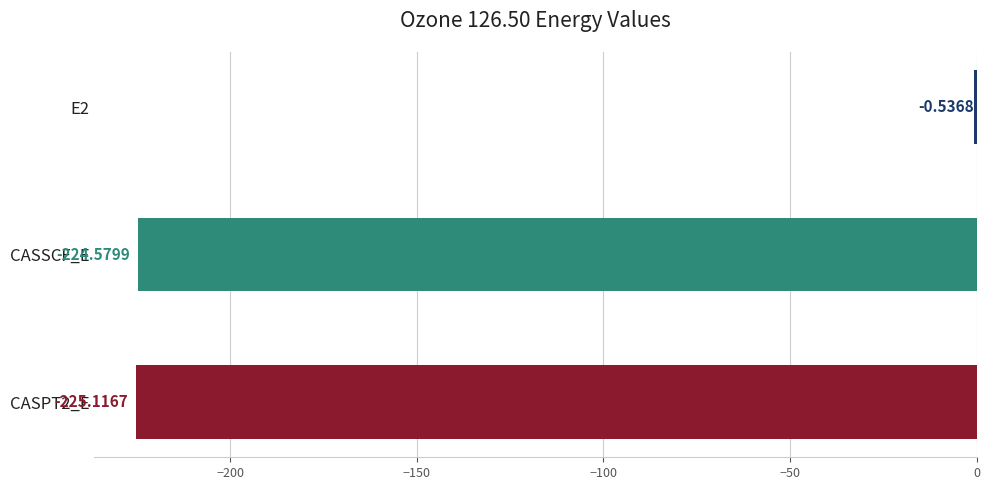

Between CASSCF_E and E2, which is larger?

E2